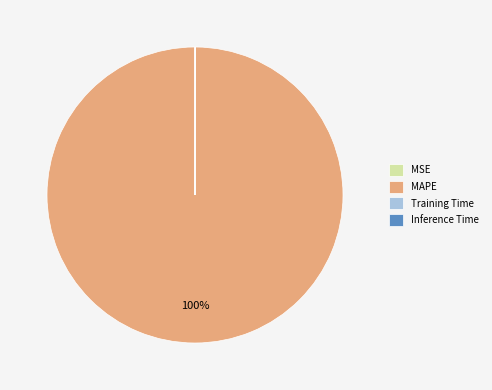

To the nearest percent, what percentage of the pie is MAPE?

100%